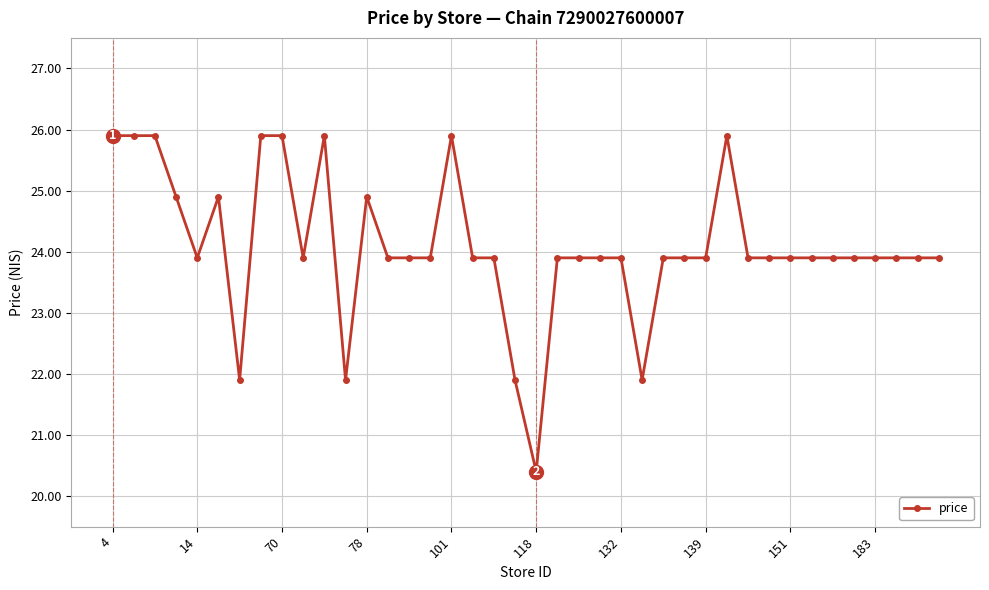

What is the value of the 15th point from the left?

23.9